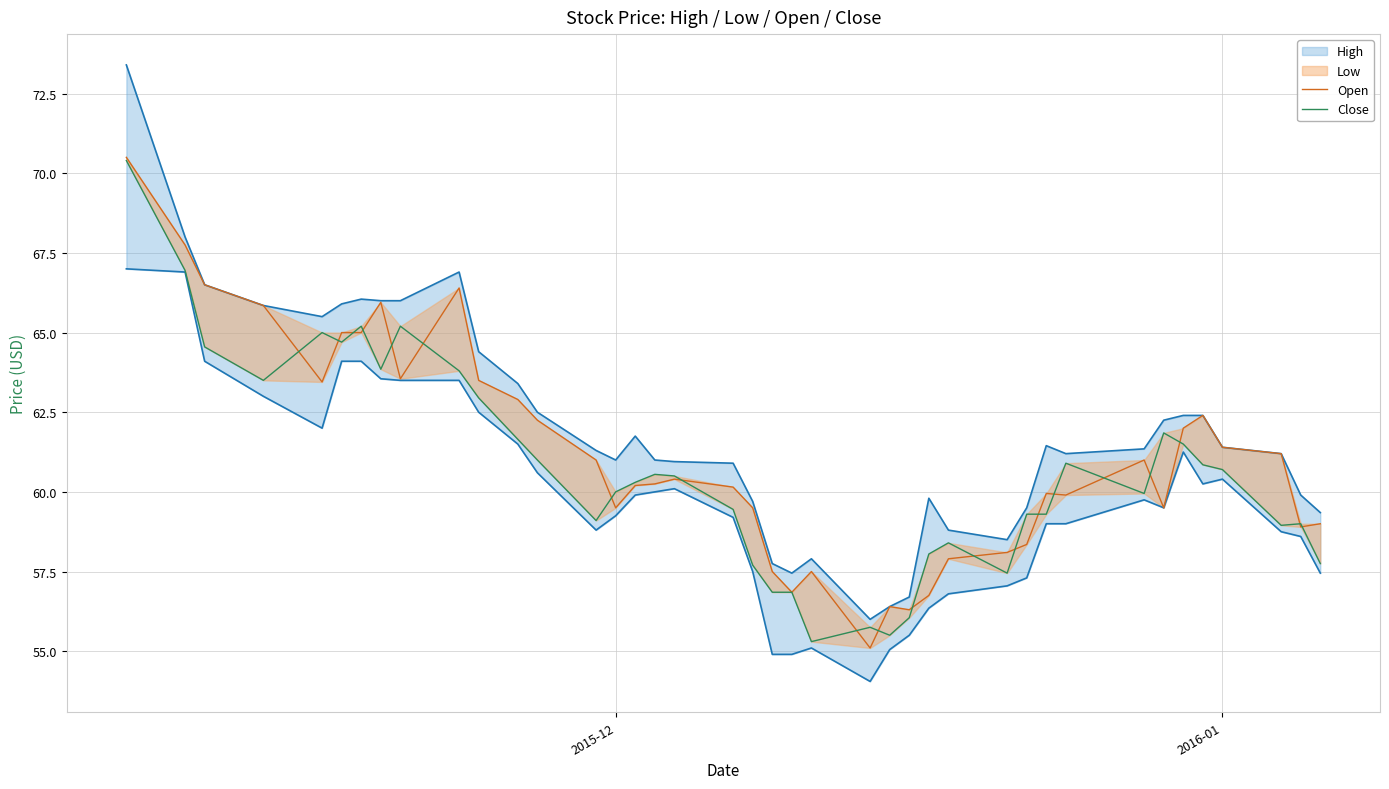

How many interior local peaks does the Close series have?

9